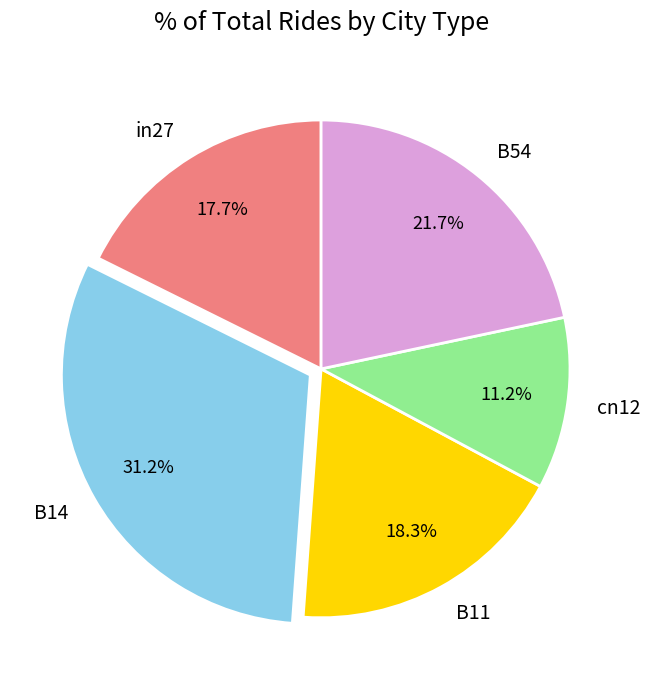

What is the largest slice in the pie chart?

B14